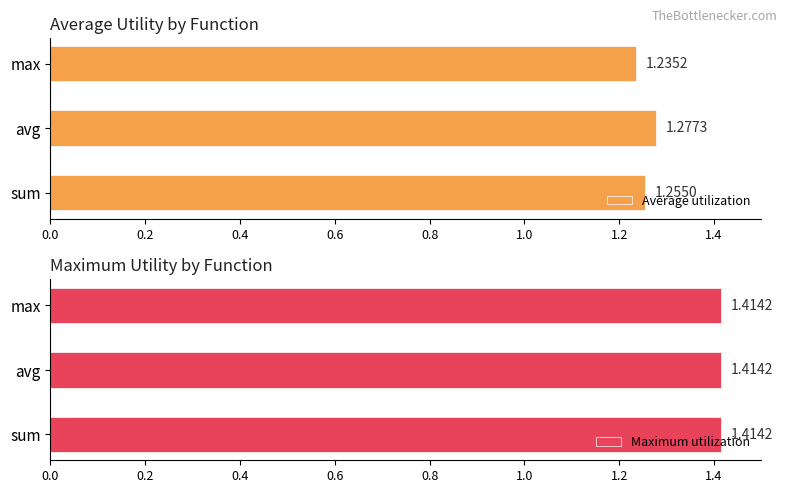

What is the value of the Average utilization bar at the 1st from the left?

1.3